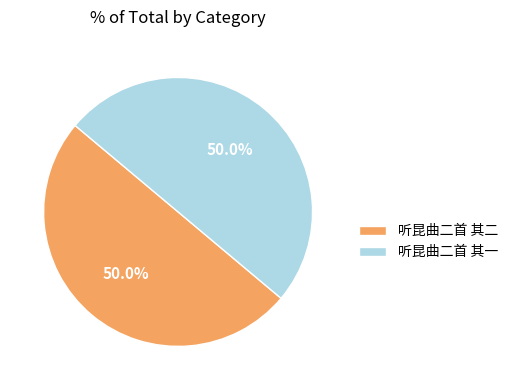

To the nearest percent, what portion does 听昆曲二首 其一 represent?

50%